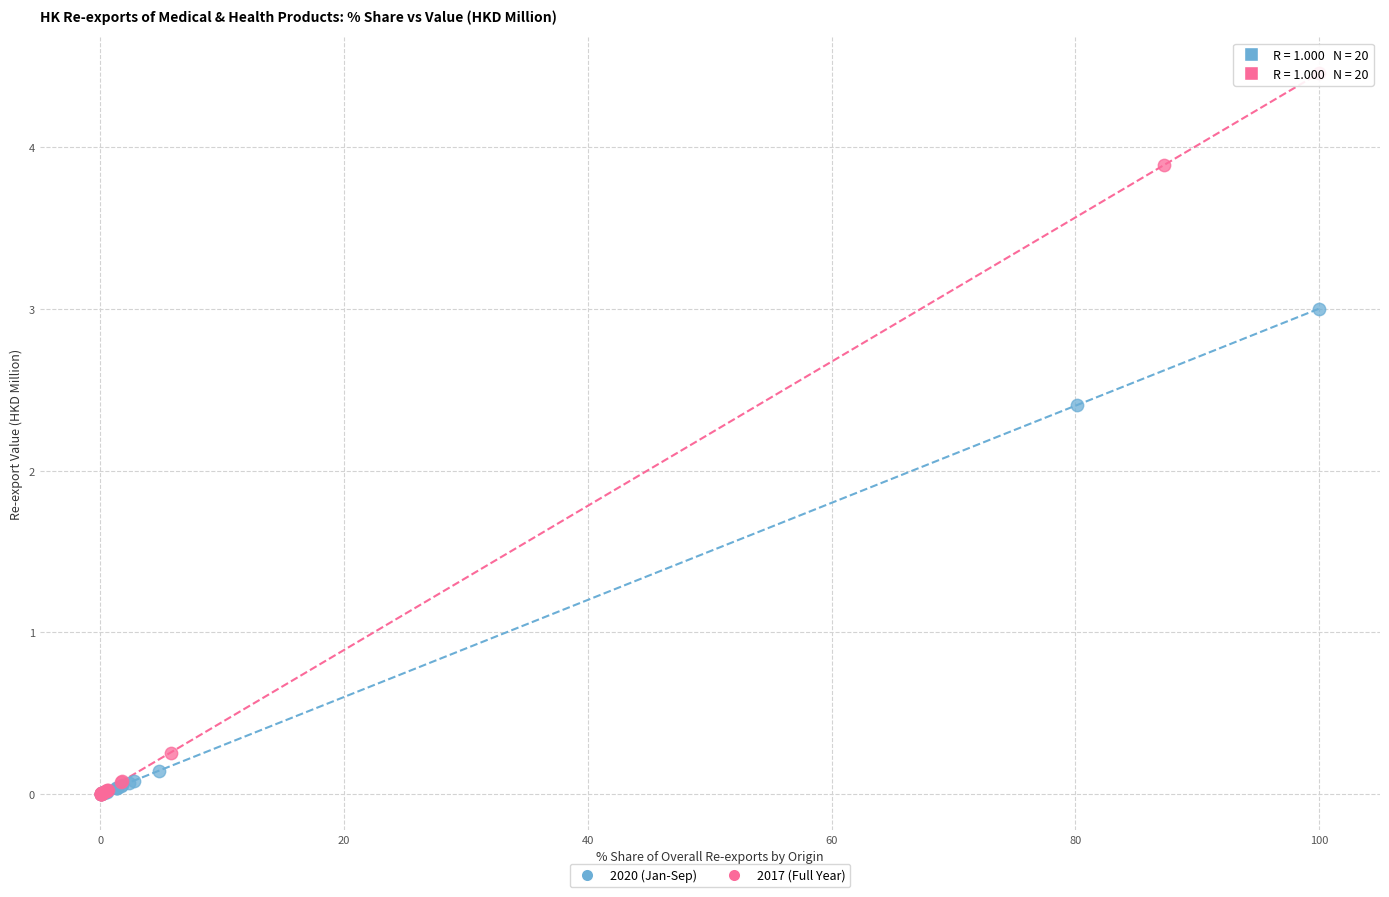

Which series has the largest Y range (max minus min)?

2017 (Full Year)